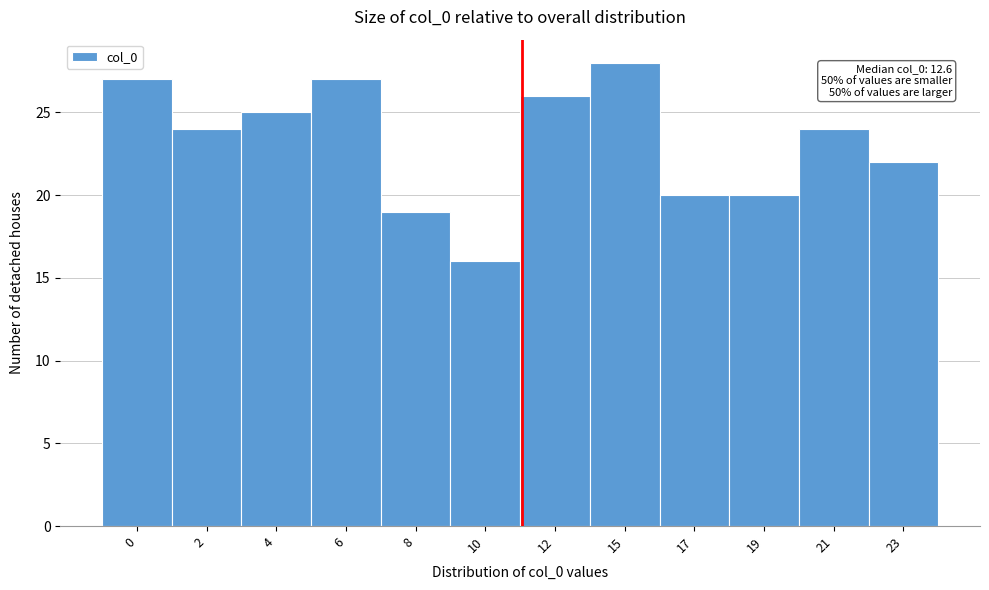

Reading left to right, extract all data points from this chart.

0=27	2=24	4=25	6=27	8=19	10=16	12=26	15=28	17=20	19=20	21=24	23=22